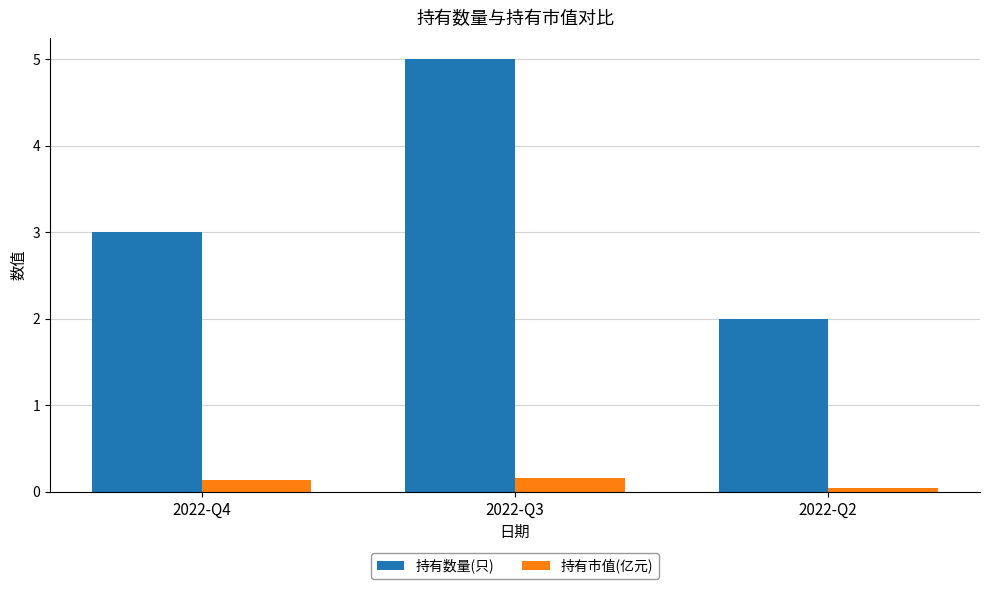

Which series has the largest range (max minus min)?

持有数量(只)